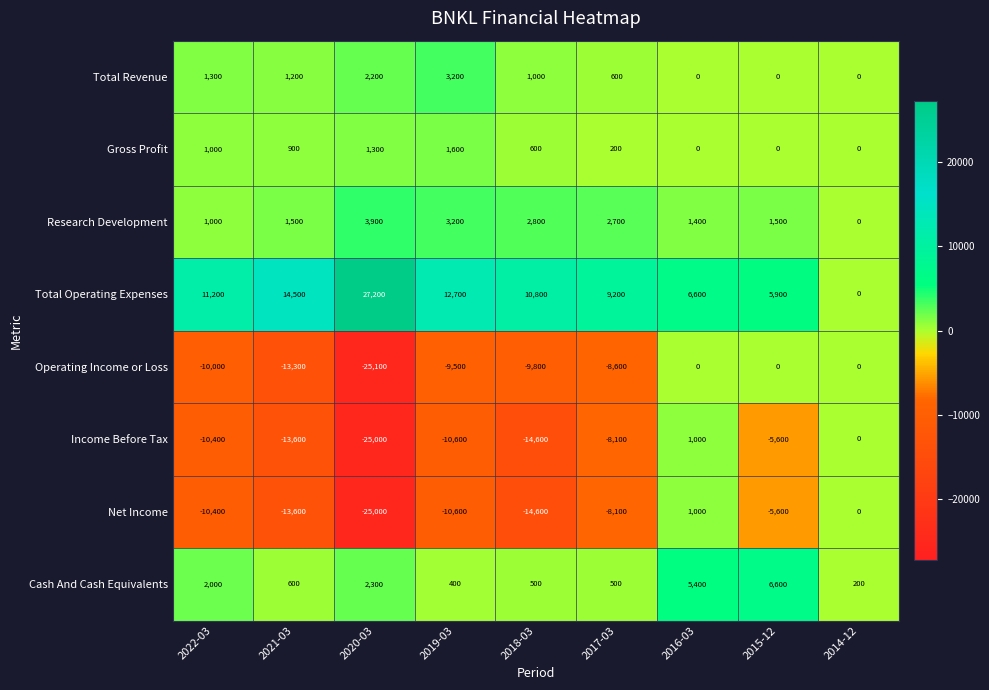

What is the sum of the Cash And Cash Equivalents values at 2020-03 and 2014-12?

2500